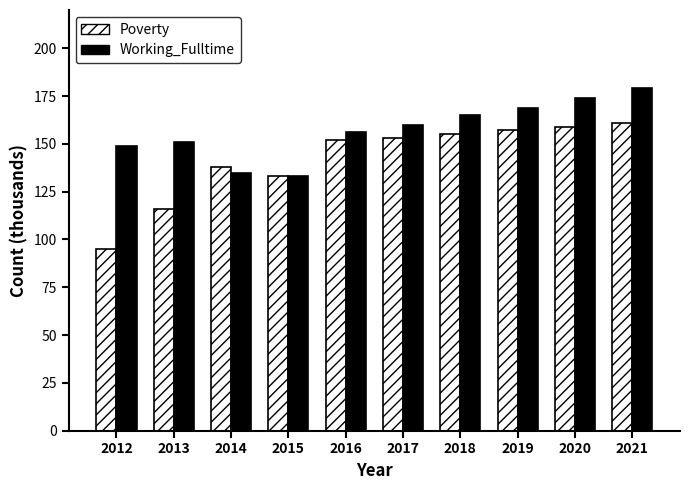

How many bars are there in total?

20